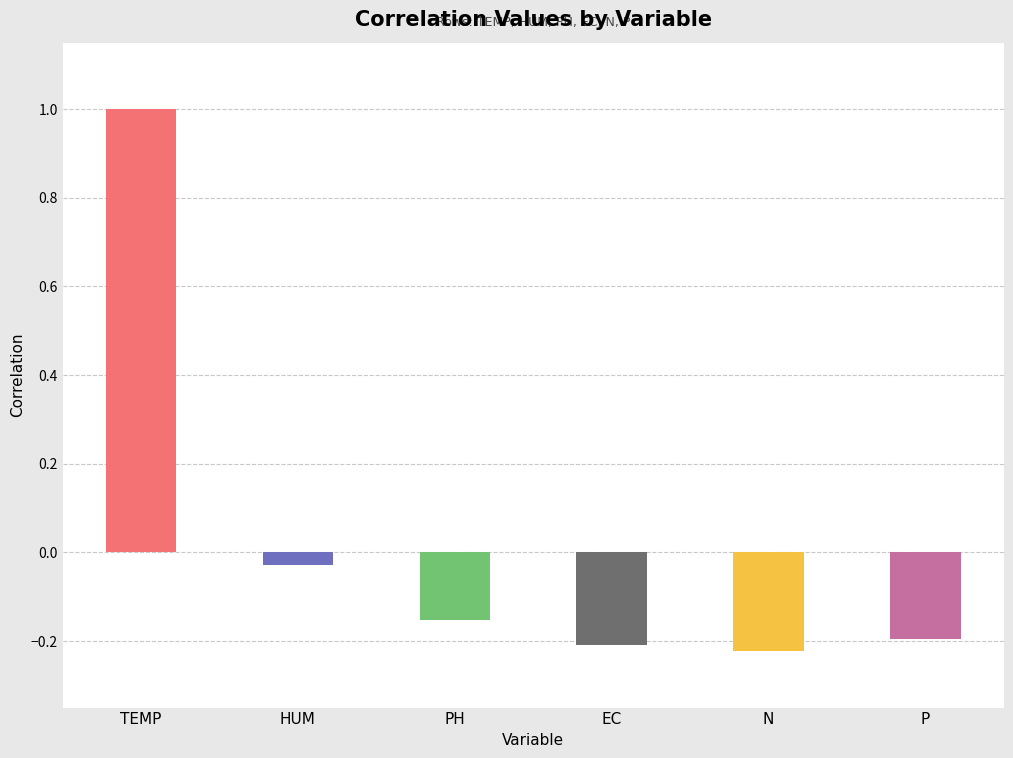

Is it true that PH equals 0.2 at P?

False